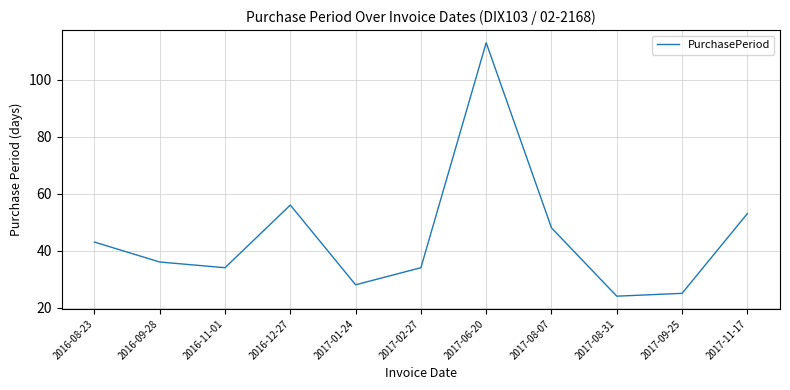

What position from the left is 2017-02-27?

6